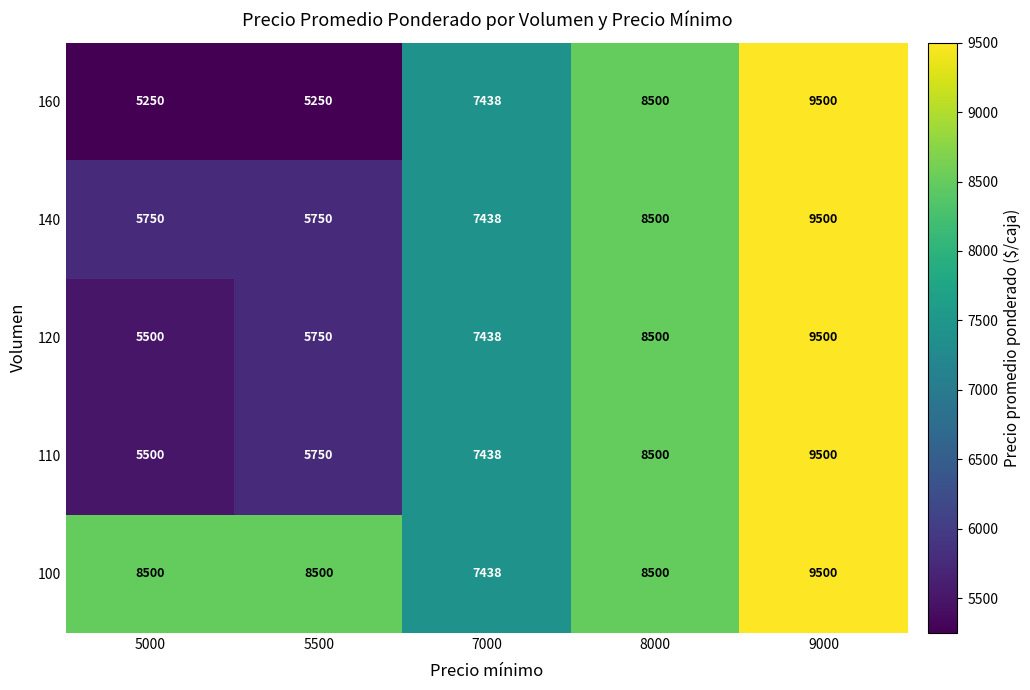

Which category has the highest value across all series?

9000